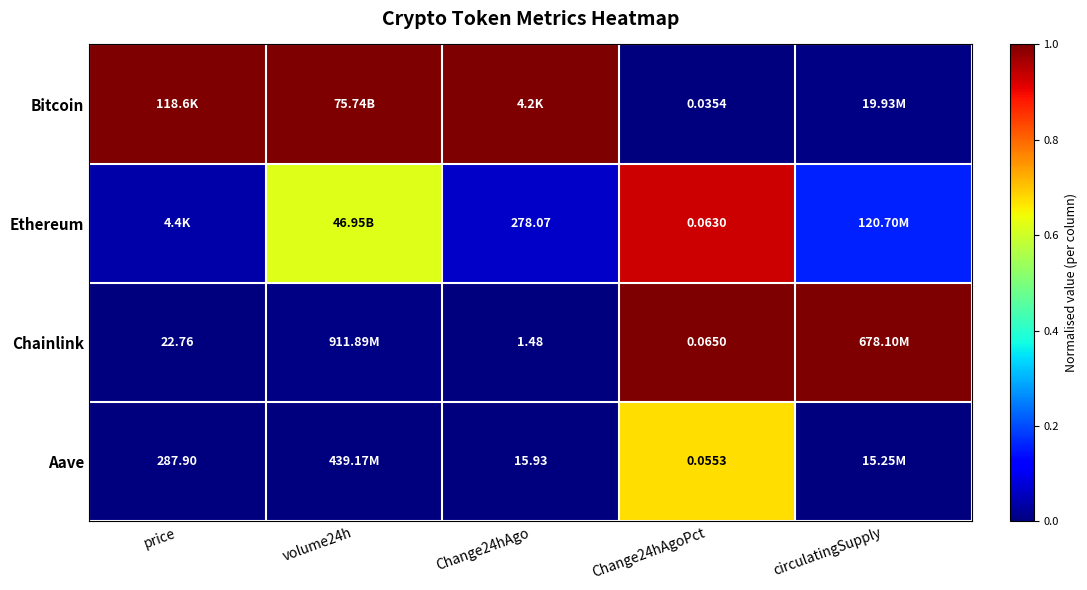

Is the value of Aave at price greater than the value of Bitcoin at Change24hAgoPct?

Yes